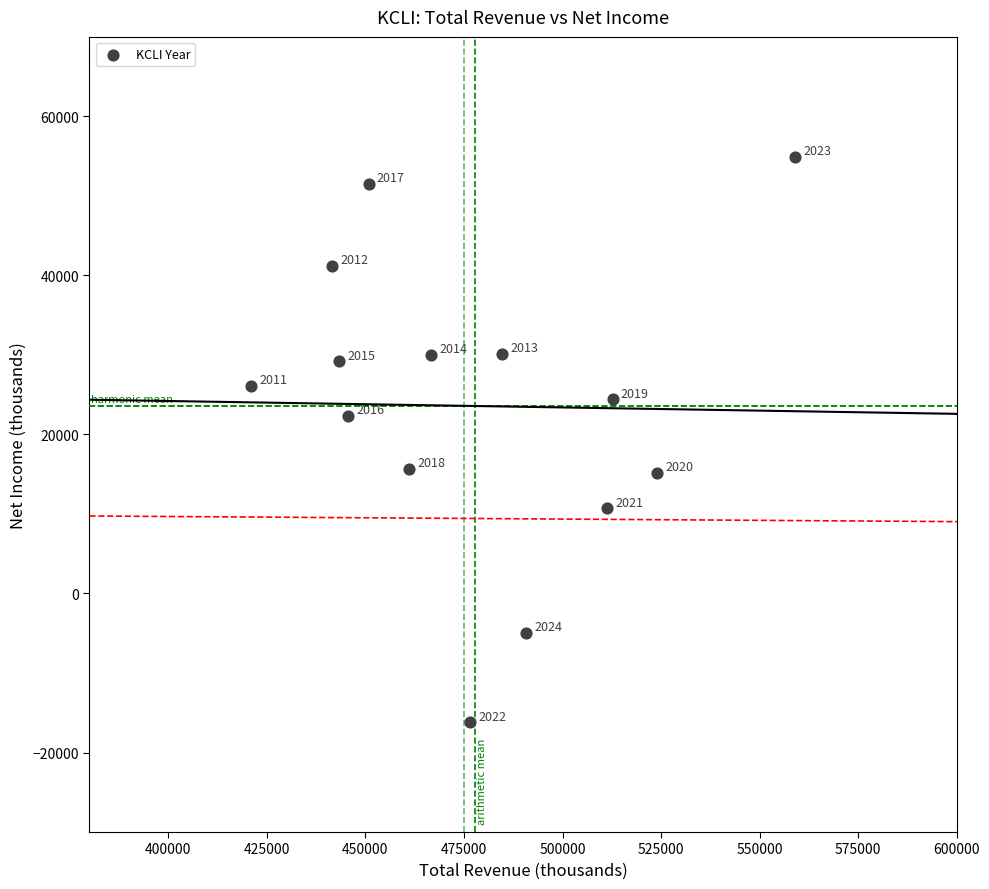

What is the range of Y values (max minus min)?

71100